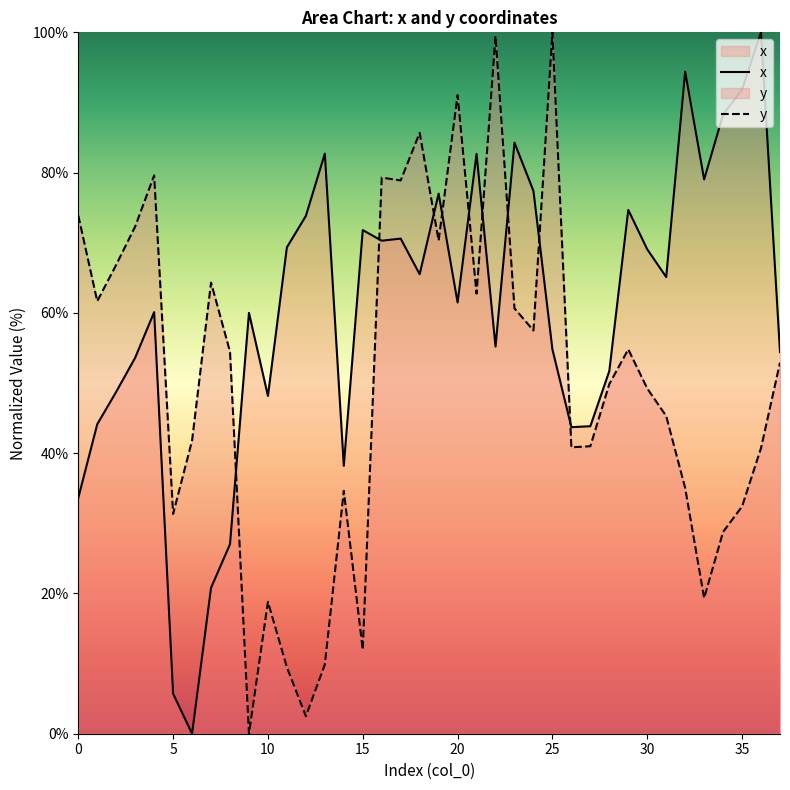

Does the chart display data point markers on the line(s)?

No